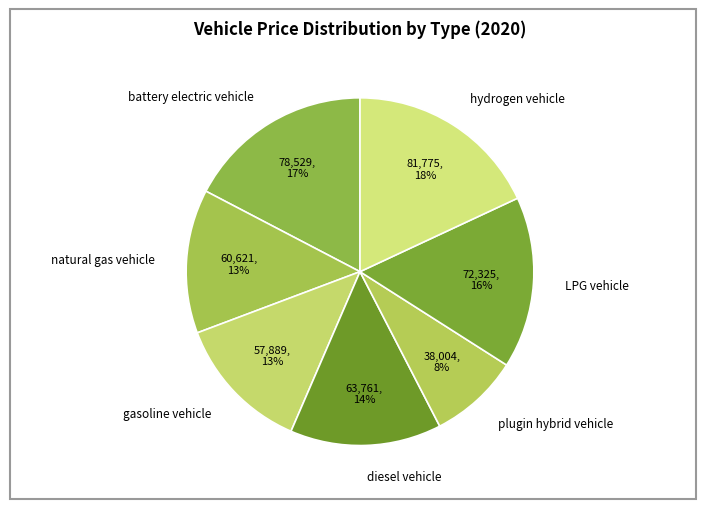

Is there any slice that represents more than half of the pie?

No